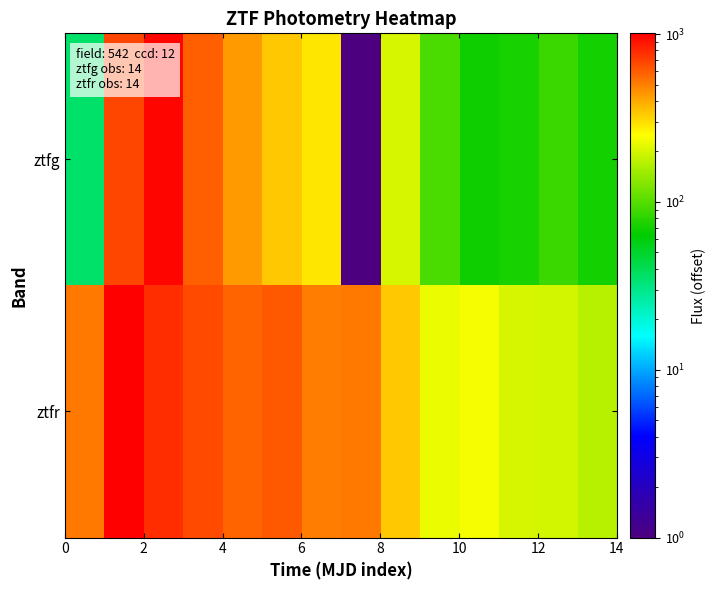

Reading left to right, transcribe all the data shown in this chart.

row_0: 36.4	681.1	969.8	601.1	430.2	339.2	291.6	1.0	200.7	94.3	68.6	73.5	87.3	70.8
row_1: 516.9	1011.6	782.7	671.4	584.4	616.7	504.6	522.9	341.7	227.9	235.3	205.2	198.7	173.4